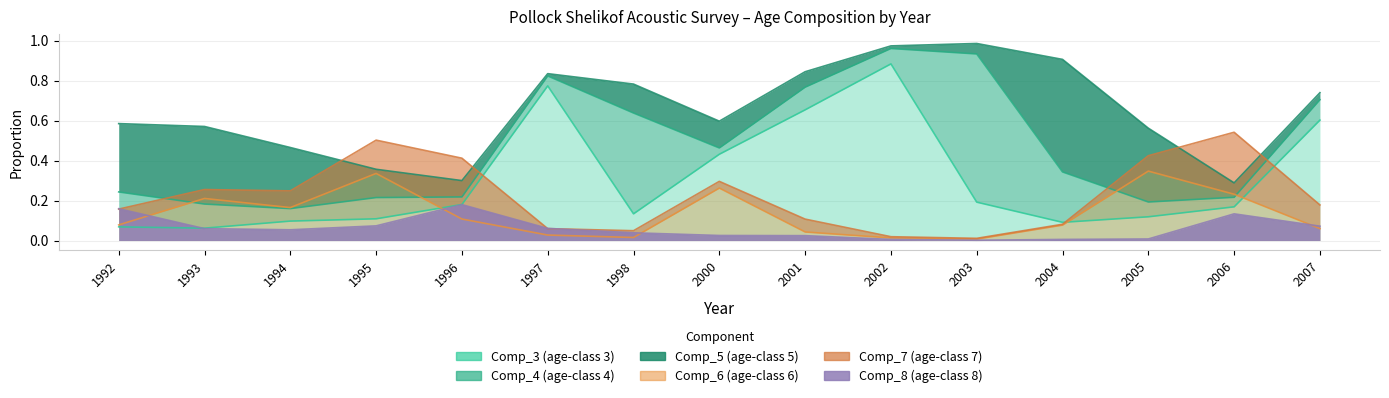

Which series has the largest total across all categories?

Comp_3